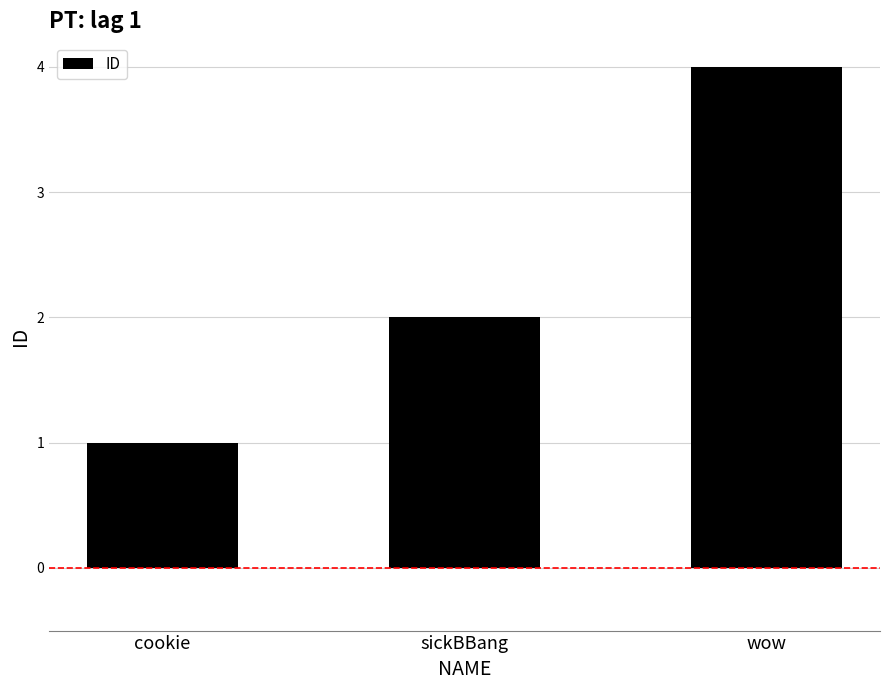

Count the values in the range 1 to 4.

3